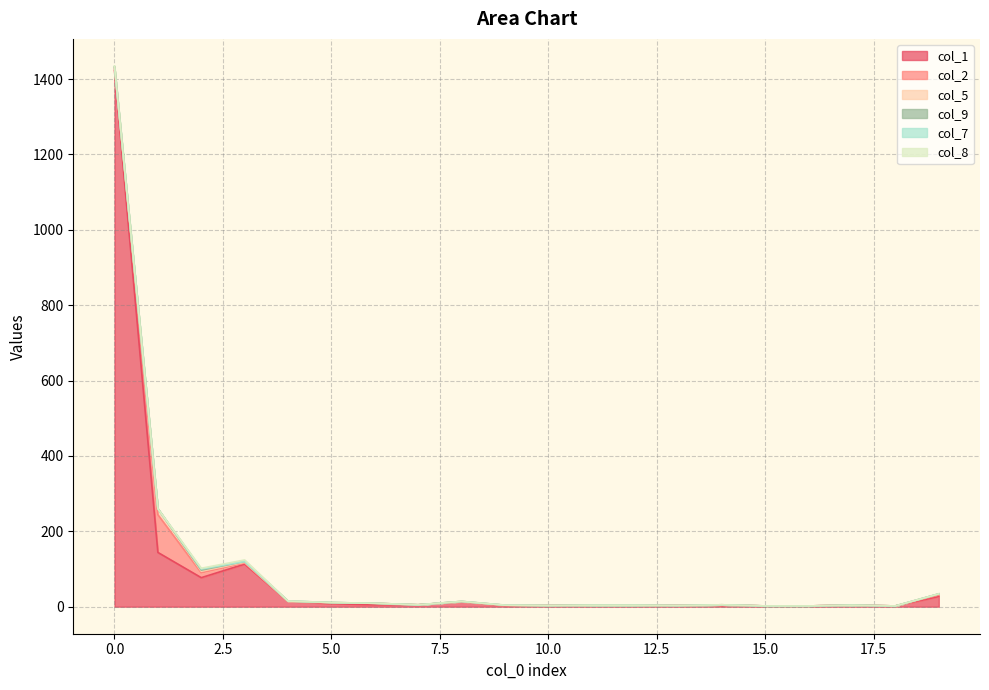

Which series has the largest total across all categories?

col_1